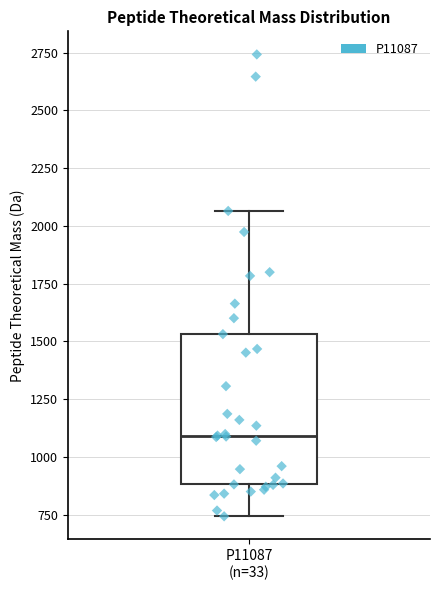

Transcribe this box plot: give where the median line is, the range the box spans, and where the two whiskers end, as read against the y-axis. The values are not printed on the chart, so give them approximately, as read against the axis.

median 1100, box 900 to 1550, whiskers 750 to 2050